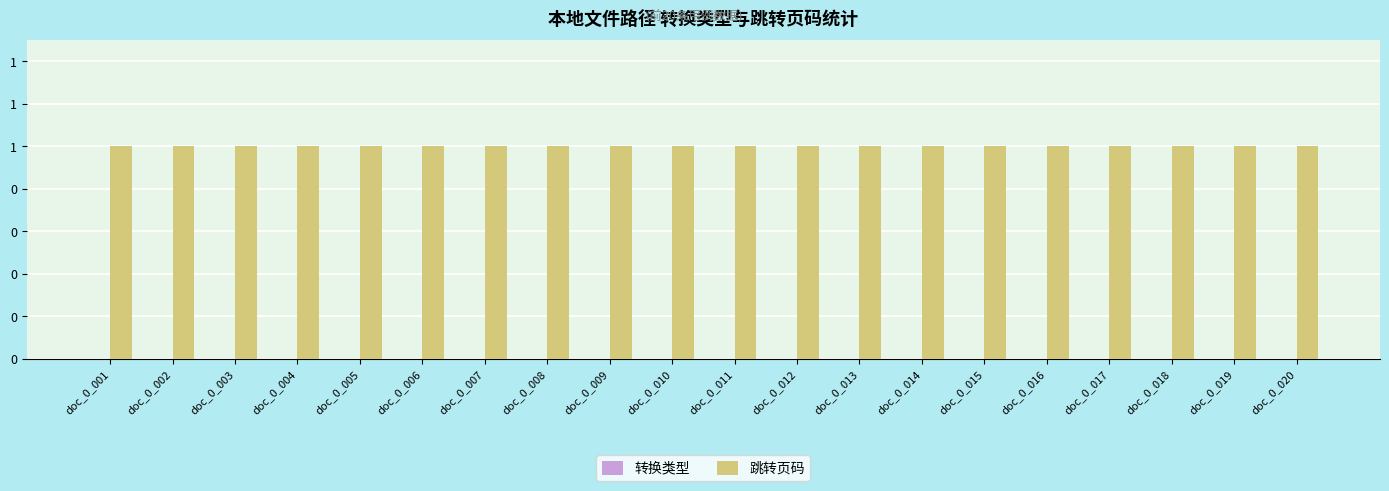

What is the difference between the highest and lowest values at doc_0_003?

1